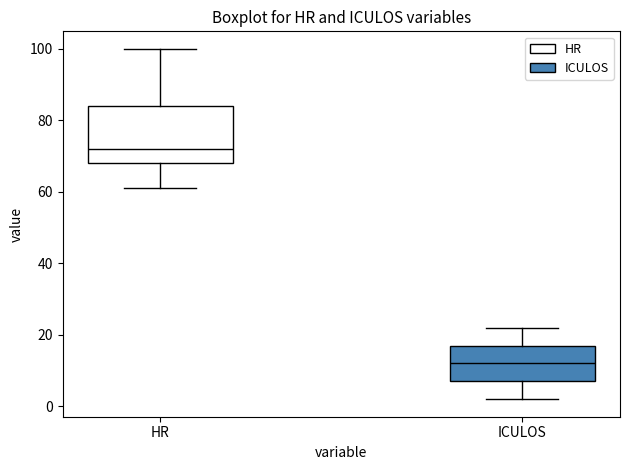

Where is the upper edge of the box for HR on the y-axis? The values are not printed on the chart, so give them approximately, as read against the axis.

84